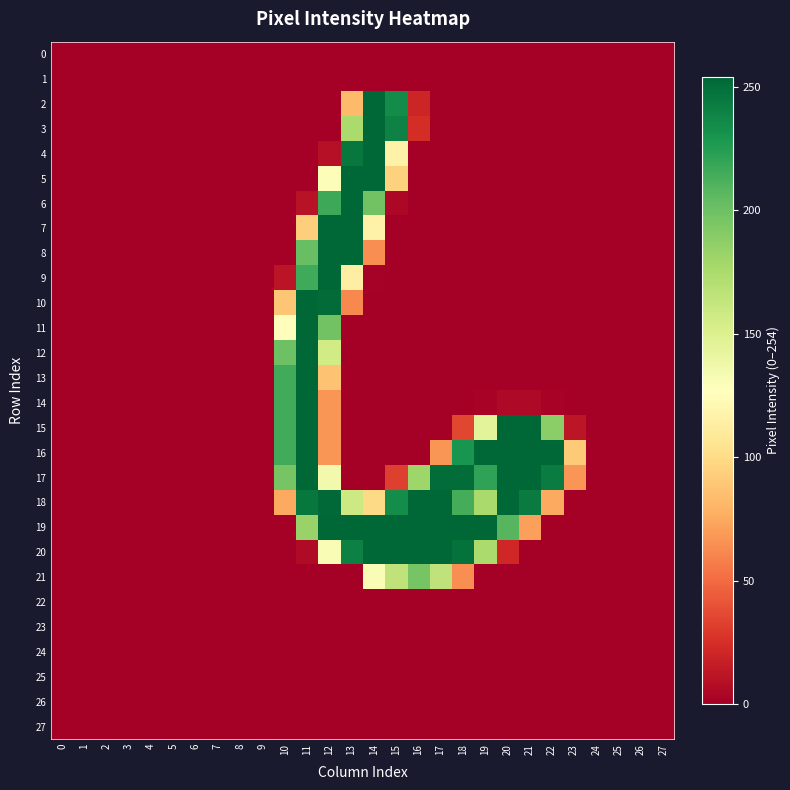

List the series in order of their peak value, lowest first.

0, 1, 22, 23, 24, 25, 26, 27, 21, 2, 3, 4, 5, 6, 7, 8, 9, 10, 11, 12, 13, 14, 15, 16, 17, 18, 19, 20